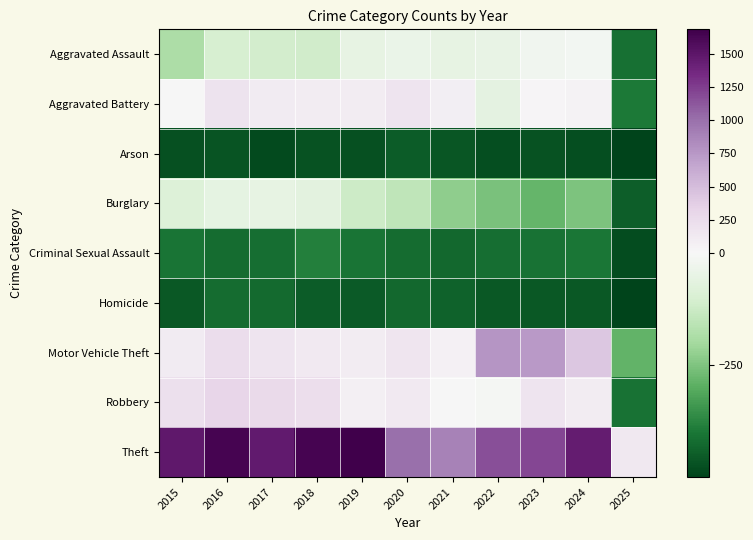

Reading left to right, extract all data points from this chart.

Aggravated Assault: 2015=-183.4	2016=-104.4	2017=-110.4	2018=-114.4	2019=-54.4	2020=-40.4	2021=-54.4	2022=-48.4	2023=-20.4	2024=-12.4	2025=-410.4
Aggravated Battery: 2015=8.6	2016=184.6	2017=116.6	2018=93.6	2019=101.6	2020=179.6	2021=80.6	2022=-60.4	2023=22.6	2024=39.6	2025=-394.4
Arson: 2015=-471.4	2016=-466.4	2017=-483.4	2018=-469.4	2019=-474.4	2020=-451.4	2021=-462.4	2022=-475.4	2023=-467.4	2024=-478.4	2025=-498.4
Burglary: 2015=-85.4	2016=-55.4	2017=-53.4	2018=-63.4	2019=-123.4	2020=-149.4	2021=-226.4	2022=-253.4	2023=-283.4	2024=-251.4	2025=-445.4
Criminal Sexual Assault: 2015=-401.4	2016=-419.4	2017=-415.4	2018=-383.4	2019=-404.4	2020=-417.4	2021=-425.4	2022=-413.4	2023=-408.4	2024=-400.4	2025=-480.4
Homicide: 2015=-456.4	2016=-419.4	2017=-424.4	2018=-450.4	2019=-453.4	2020=-425.4	2021=-437.4	2022=-456.4	2023=-458.4	2024=-458.4	2025=-495.4
Motor Vehicle Theft: 2015=107.6	2016=249.6	2017=173.6	2018=124.6	2019=104.6	2020=166.6	2021=53.6	2022=765.6	2023=737.6	2024=425.6	2025=-287.4
Robbery: 2015=219.6	2016=312.6	2017=273.6	2018=234.6	2019=70.6	2020=130.6	2021=-0.4	2022=-11.4	2023=180.6	2024=104.6	2025=-407.4
Theft: 2015=1474.6	2016=1641.6	2017=1461.6	2018=1633.6	2019=1683.6	2020=1005.6	2021=885.6	2022=1158.6	2023=1204.6	2024=1458.6	2025=137.6